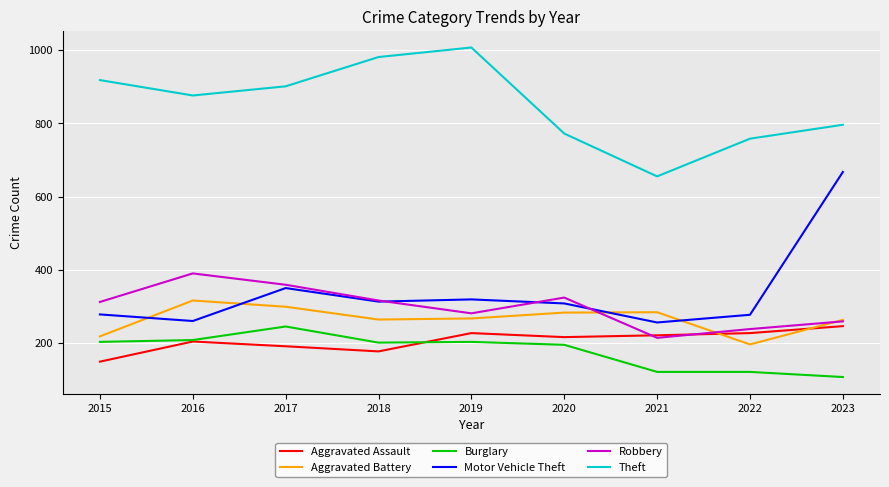

Is the value of Aggravated Battery at 2021 greater than the value of Theft at 2018?

No